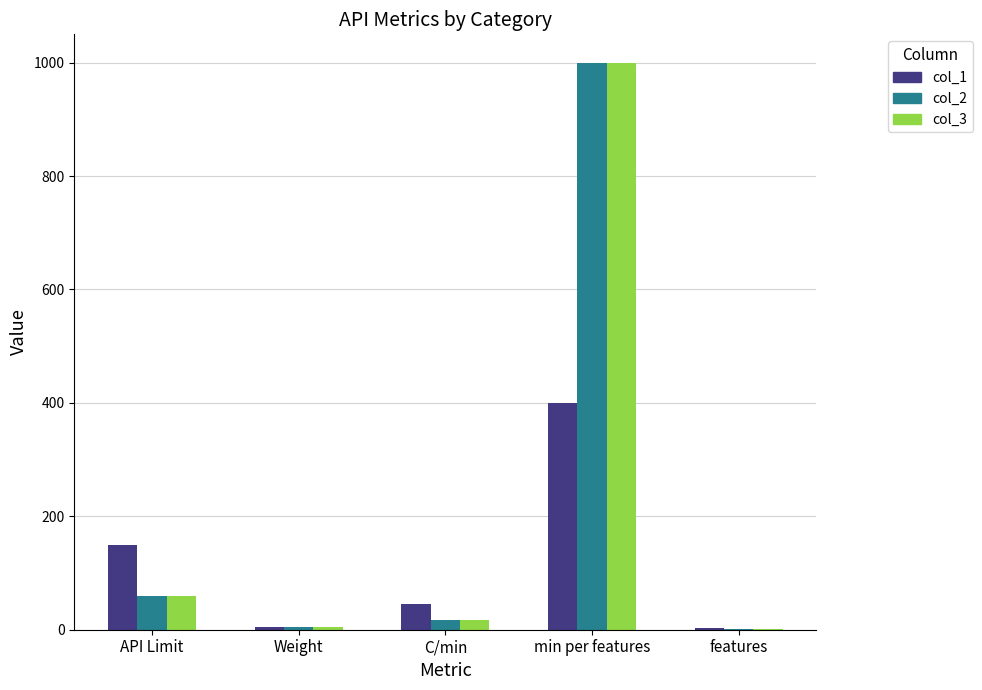

At which category is the sum across all series the highest?

min per features